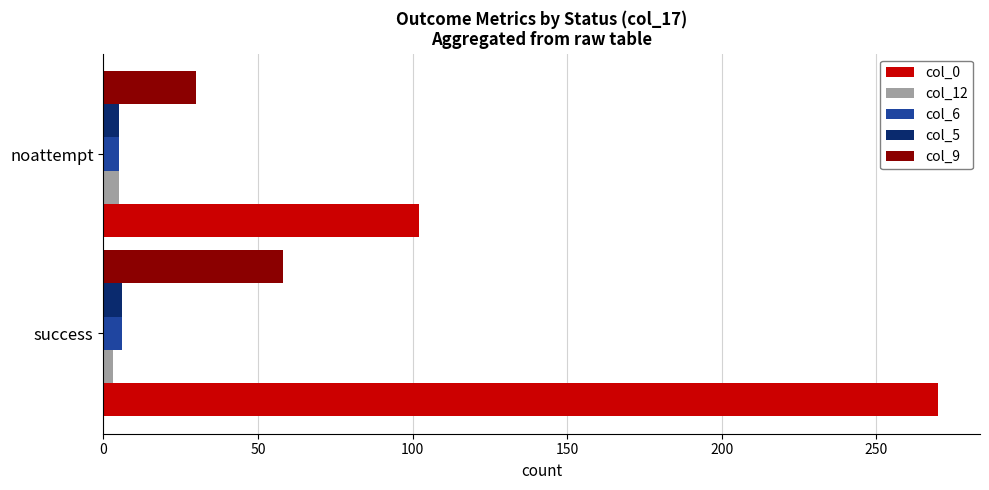

How many values in the col_0 series are below 270?

1